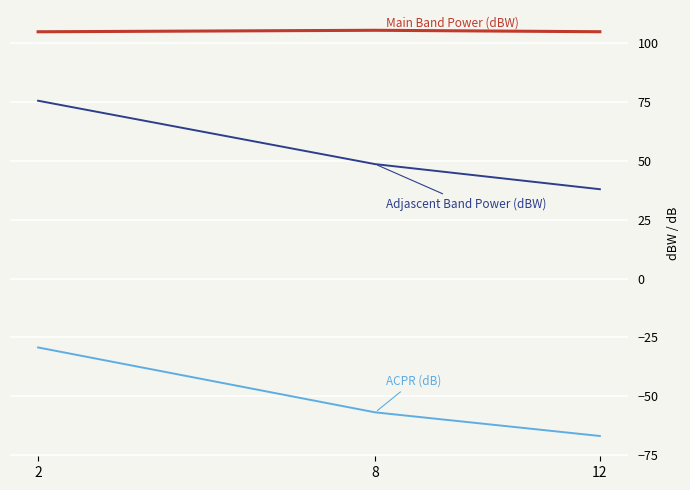

What is the spread (max minus min) of values at 2?

134.2